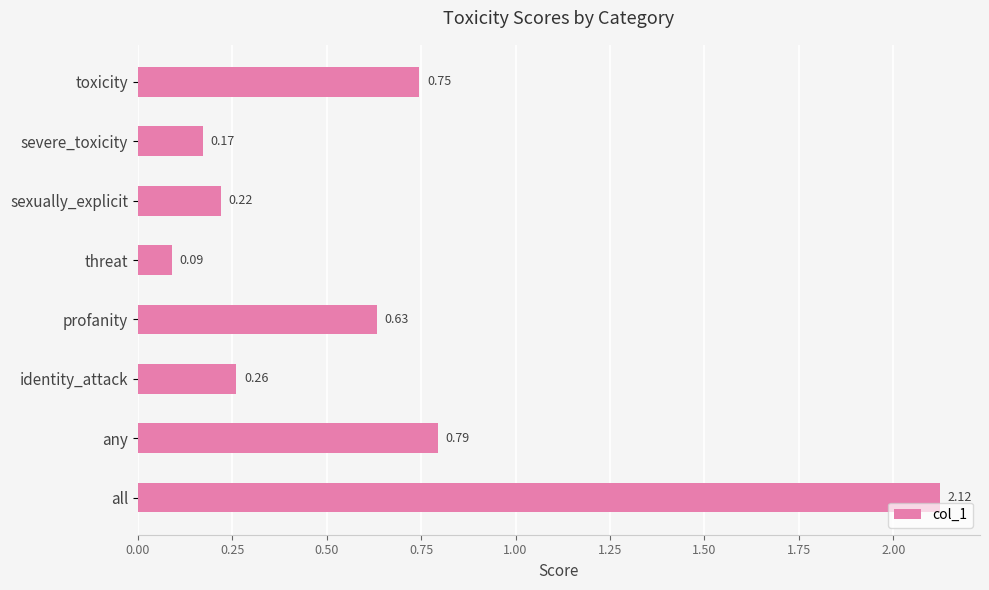

At which category does the chart reach its minimum across all series?

threat